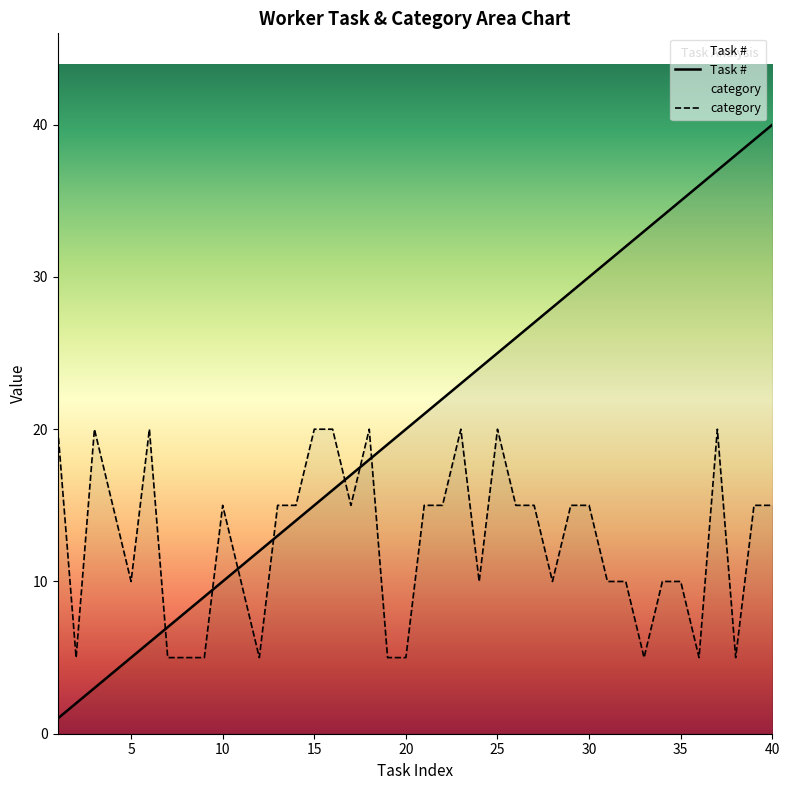

How many times do Task # and category cross each other?

7